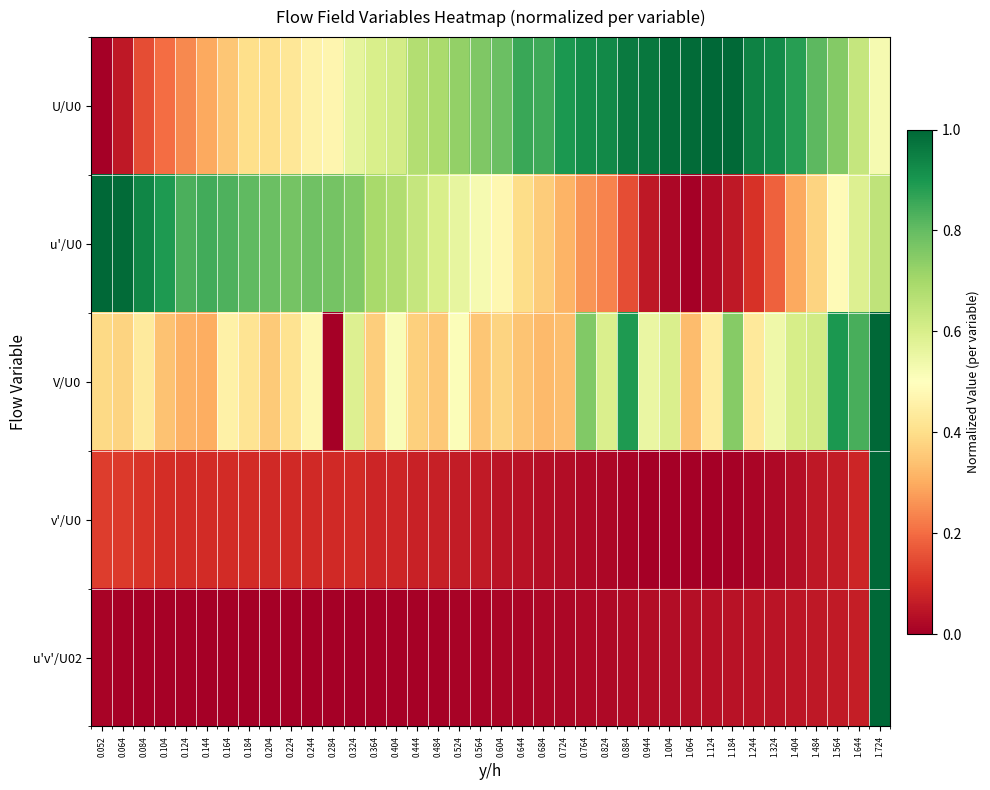

List the series in order of their peak value, highest first.

U/U0, u'/U0, V/U0, v'/U0, u'v'/U02